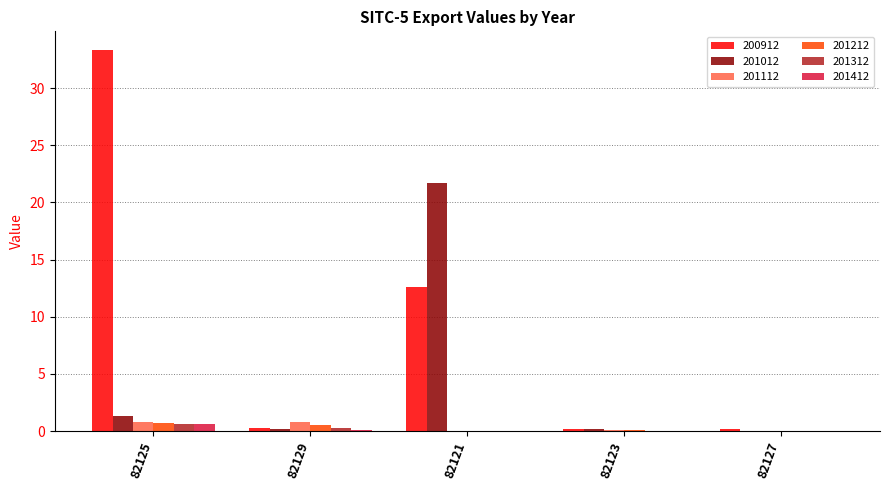

Are the bars grouped side by side (vs. stacked)?

Yes